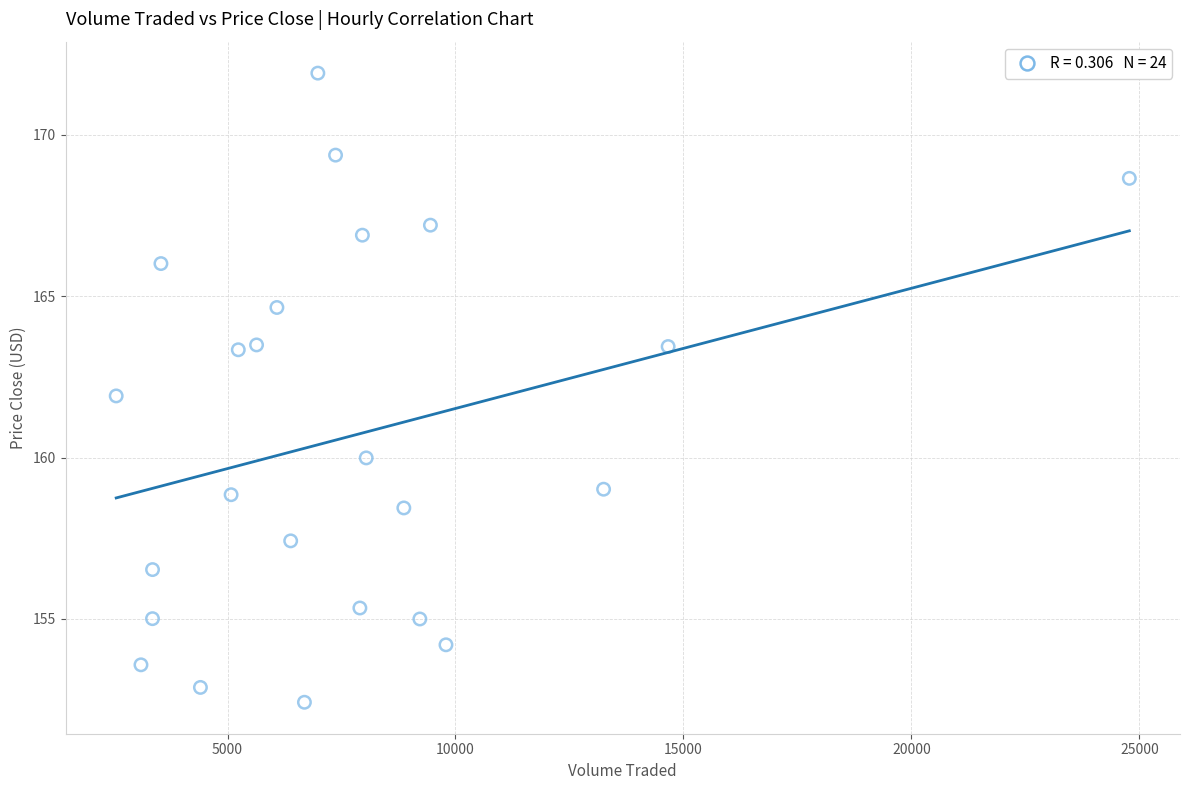

What is the range of X values (max minus min)?

22222.1